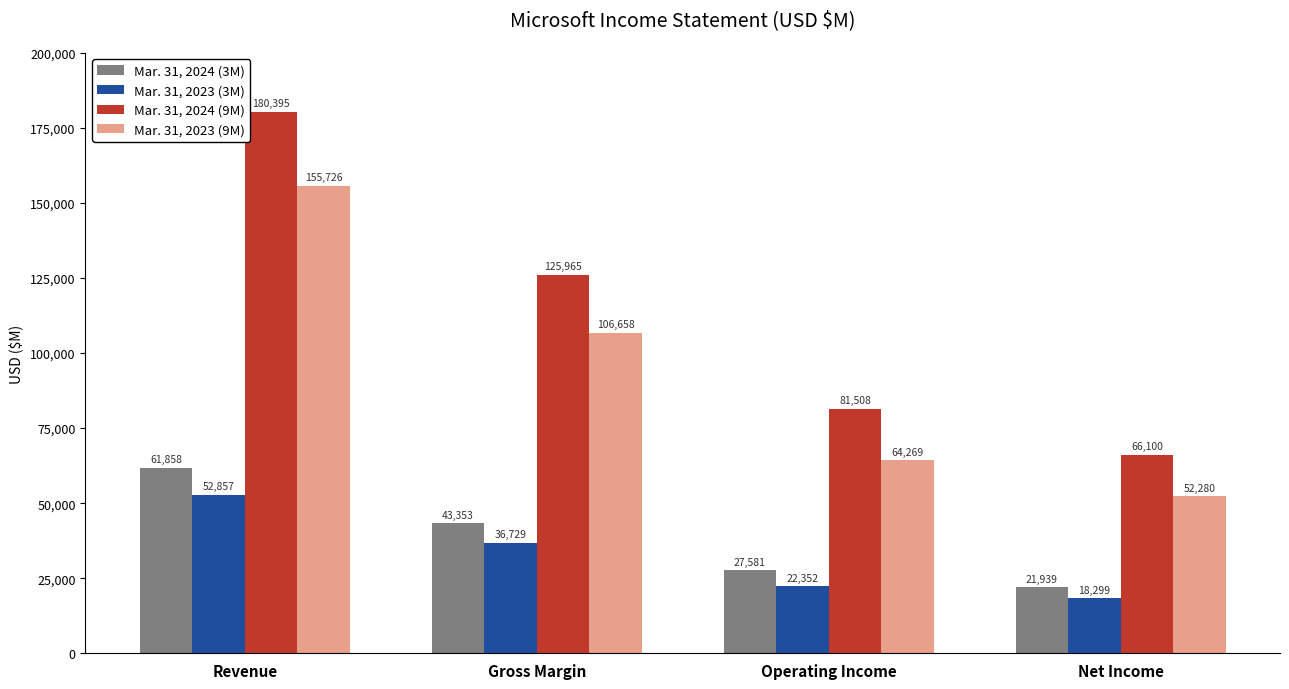

Count the number of categories in the chart.

4